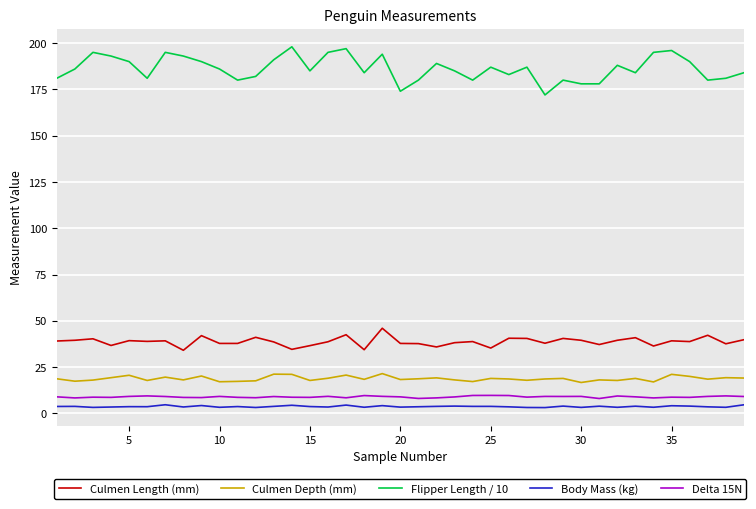

What is the minimum value for Culmen Depth (mm)?

16.7